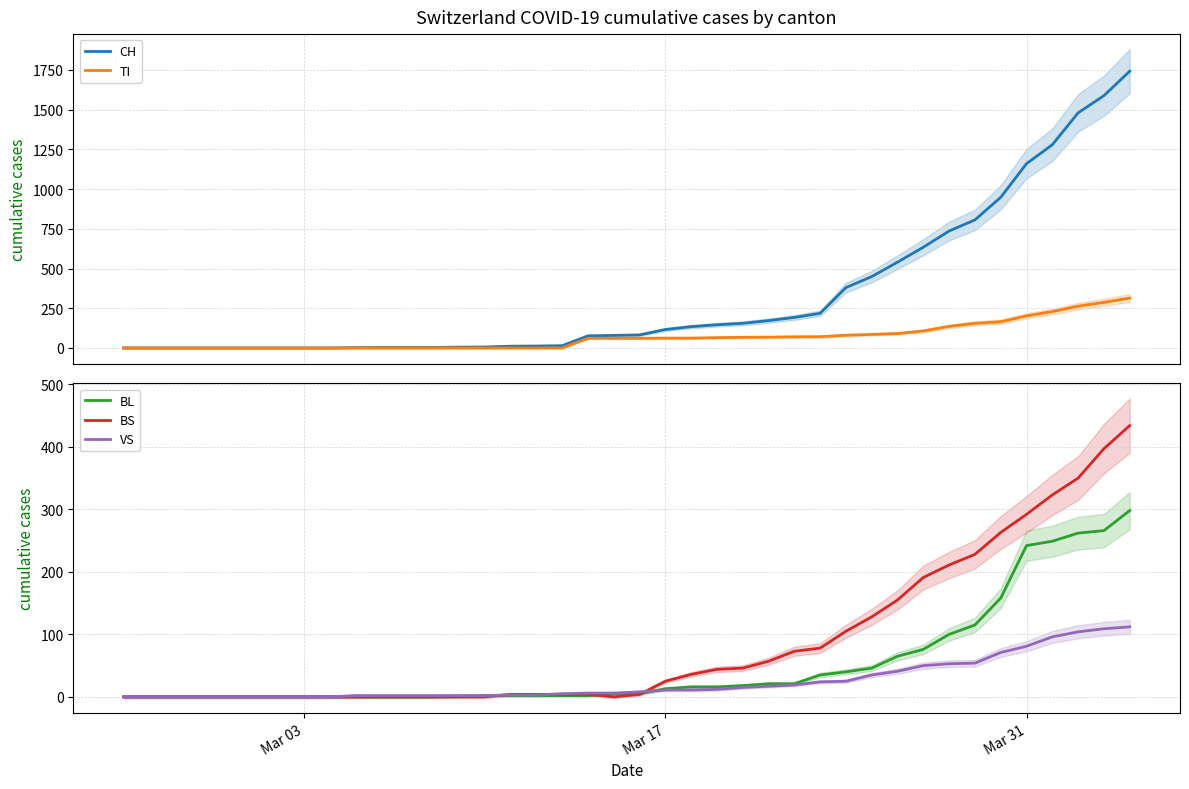

True or false: TI and BS cross at least once.

True